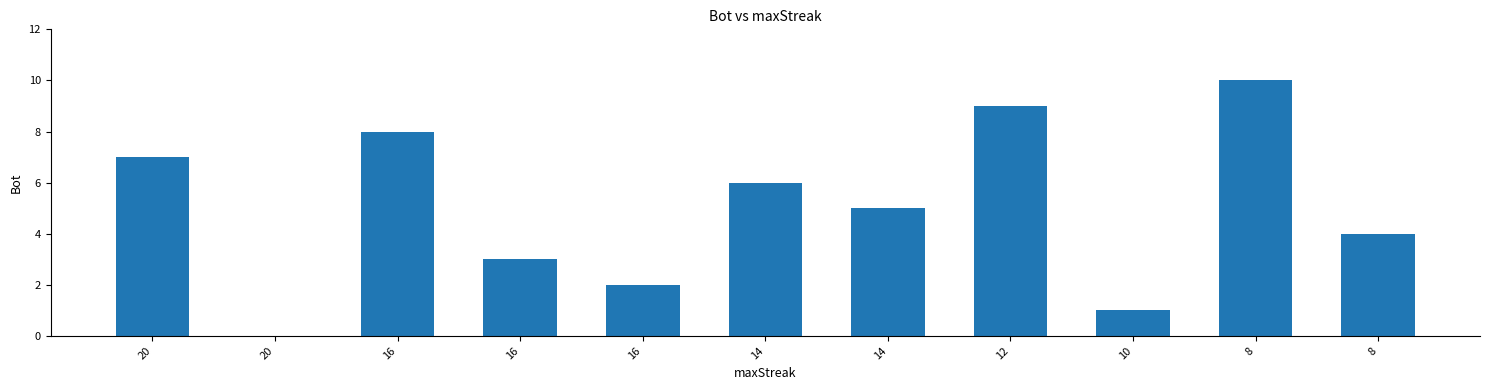

Are the bars horizontal?

No